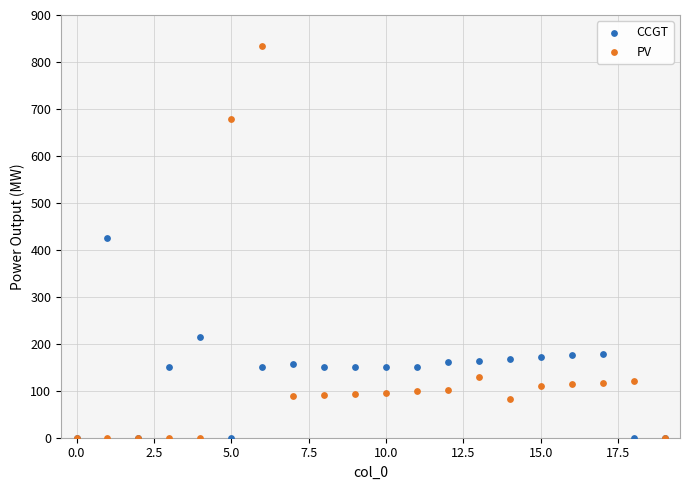

Across all series, what Y value is closest to 417?

426